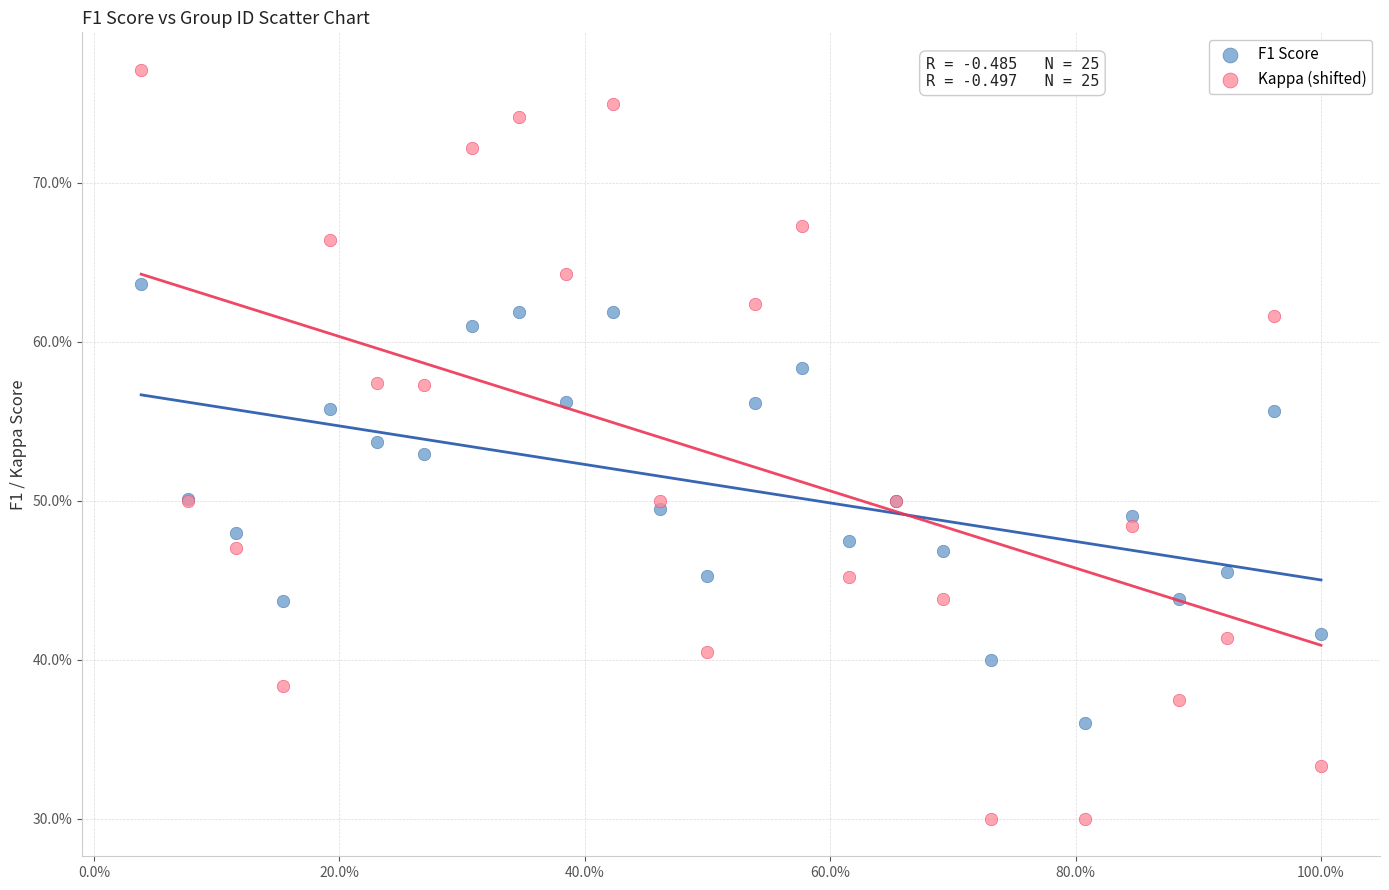

Which series has the largest Y range (max minus min)?

Kappa (shifted)